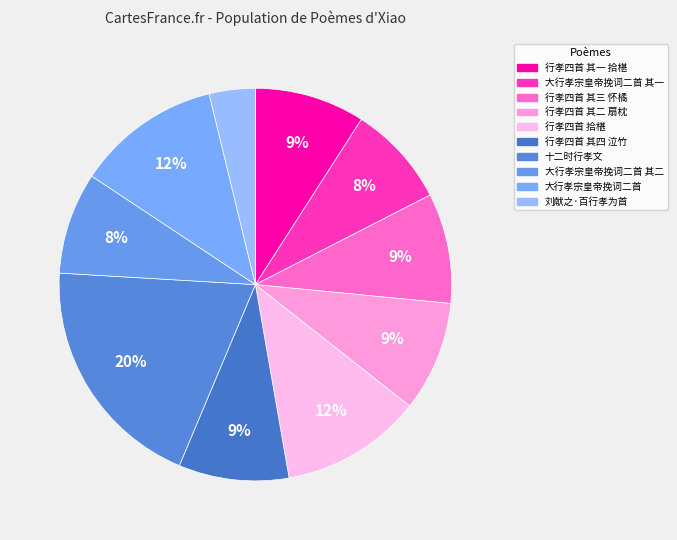

Which category has the biggest portion of the pie?

十二时行孝文